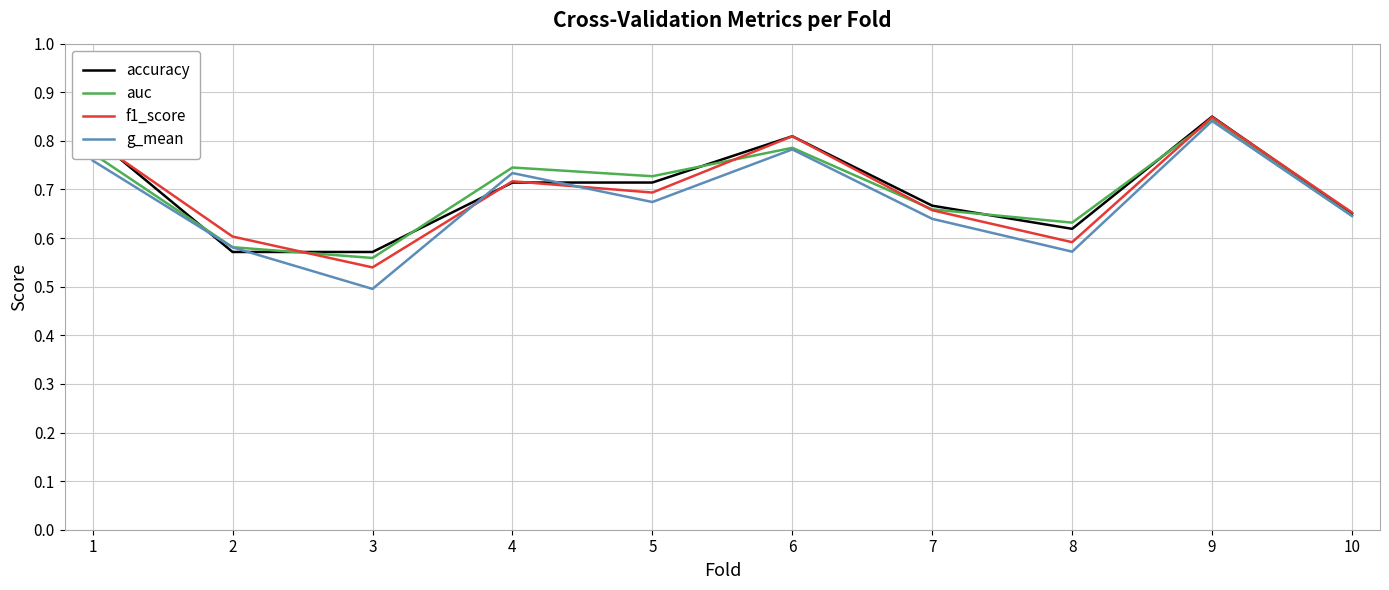

In auc, how many points are higher than both neighbors (excluding endpoints)?

3